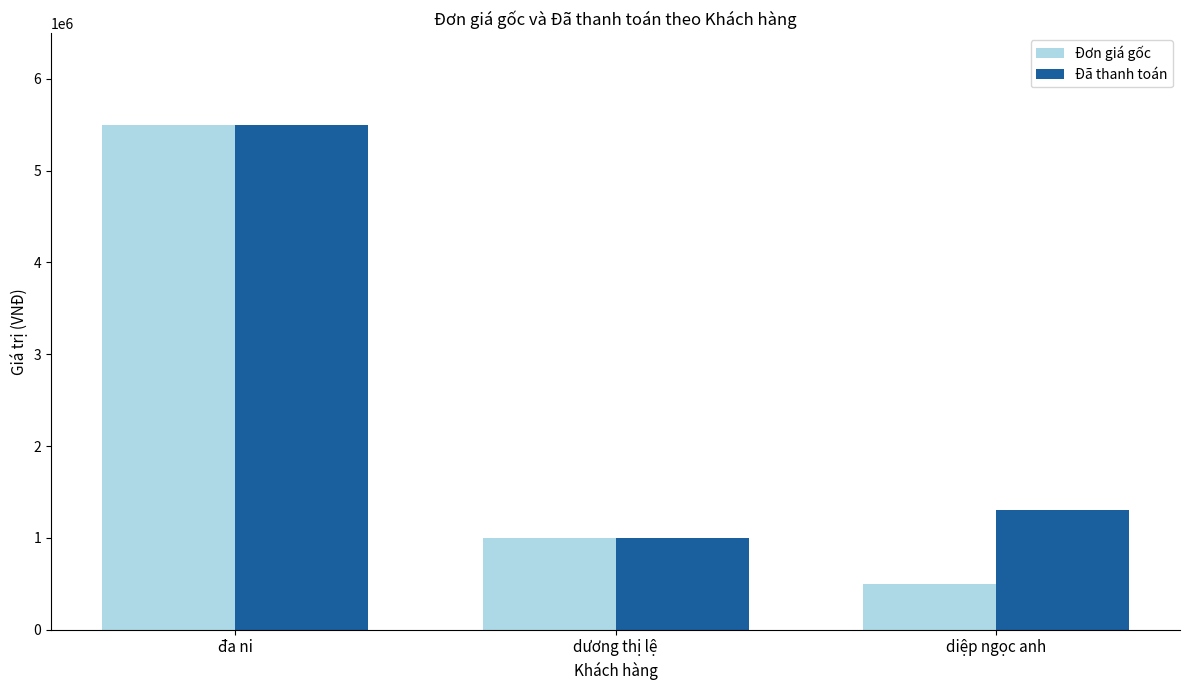

Reading left to right, list all the values displayed in this chart.

Đơn giá gốc: đa ni=5500000	dương thị lệ=1000000	diệp ngọc anh=500000
Đã thanh toán: đa ni=5500000	dương thị lệ=1000000	diệp ngọc anh=1300000